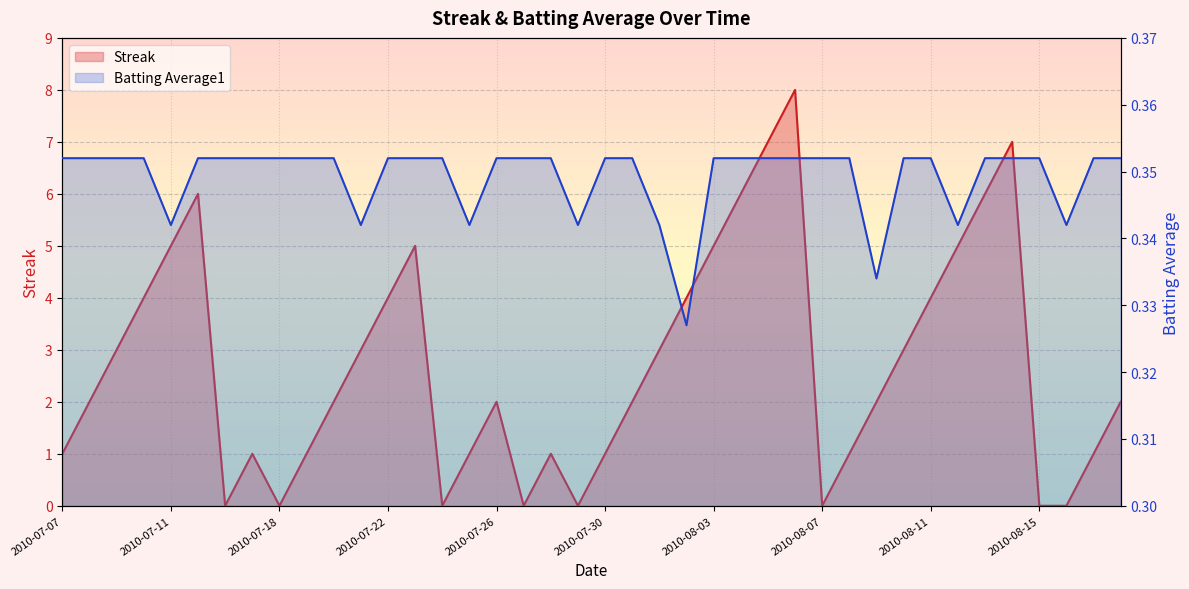

Which has a higher value, 2010-08-05 or 2010-08-09?

2010-08-05